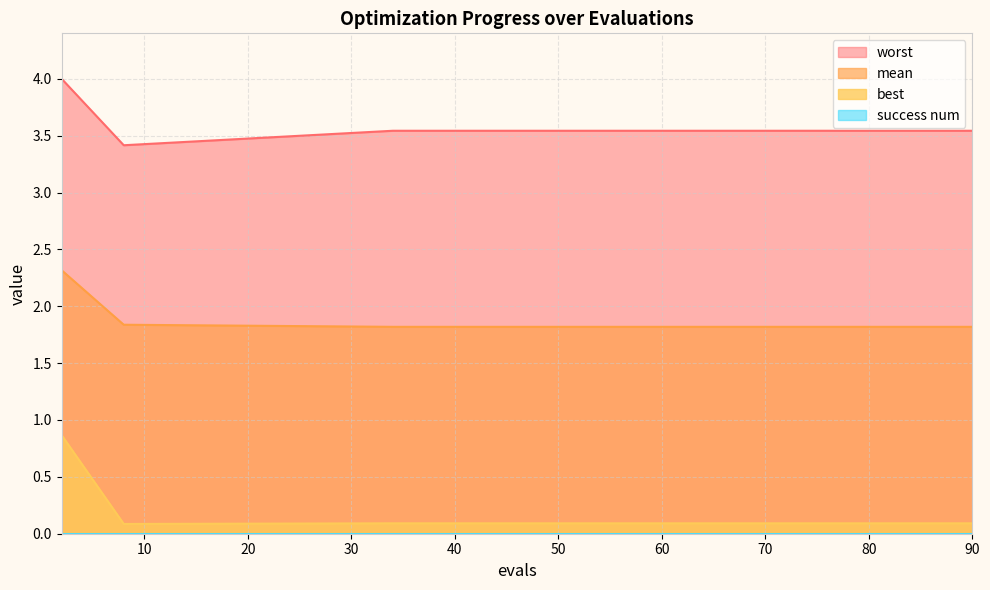

How many series are shown in this chart?

4